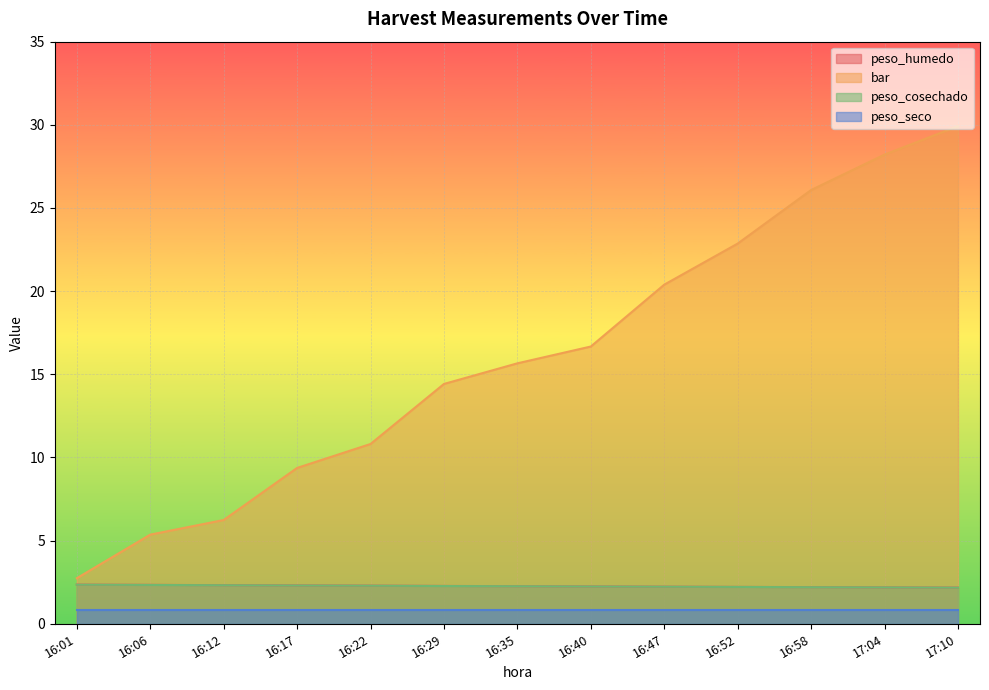

What is the label of the 4th point from the left?

16:17